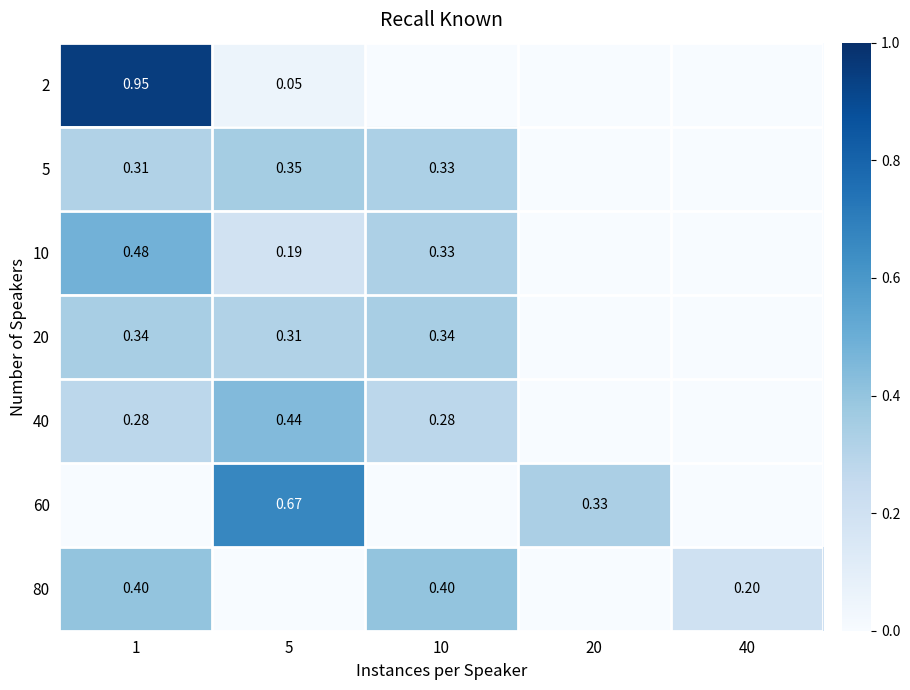

True or false: 10 has a value of 0.5 at 1.

True